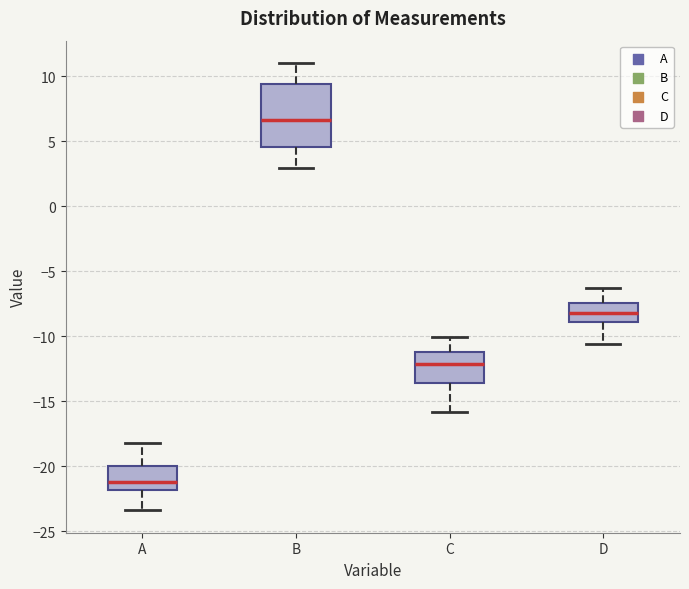

Which box has the lowest median line?

A